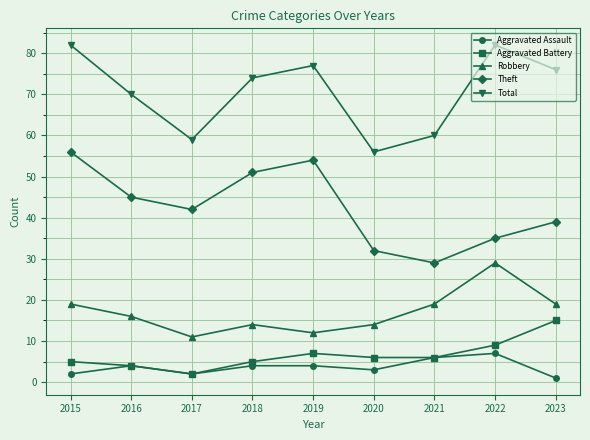

What is the total value across all series at 2020?

111